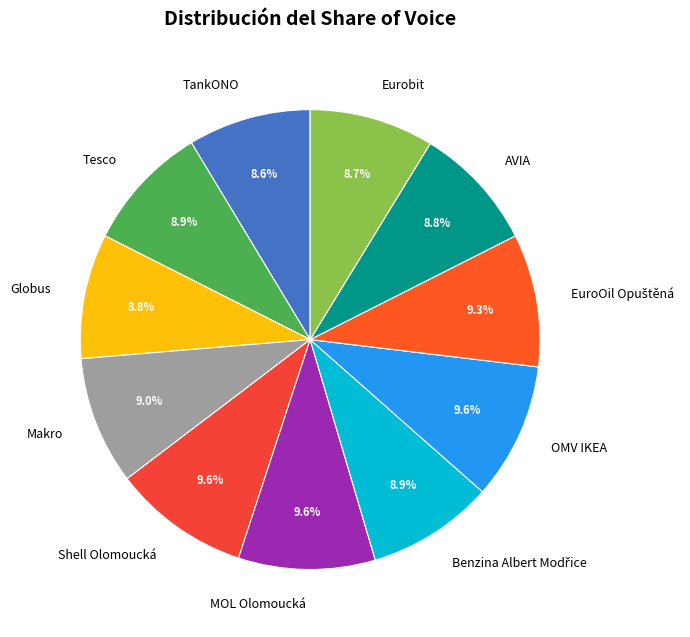

To the nearest percent, what percentage of the pie is Globus?

9%